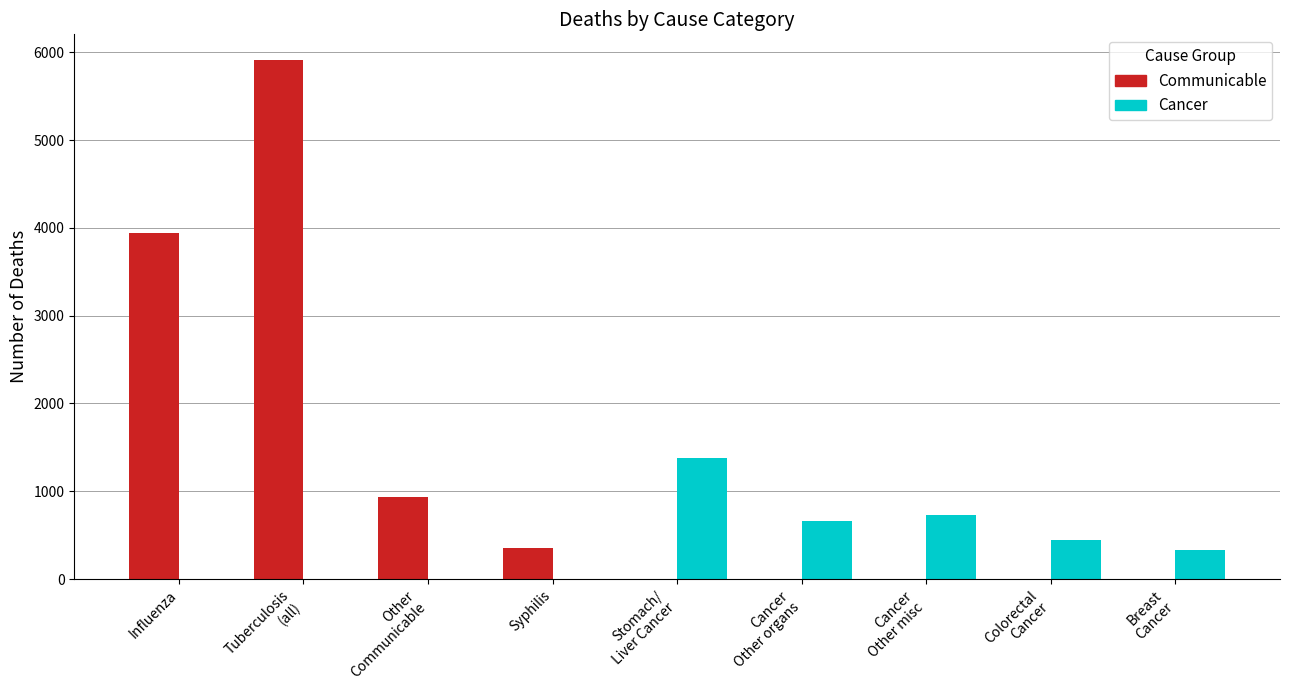

Where is Communicable nearest to the value 2955?

Influenza